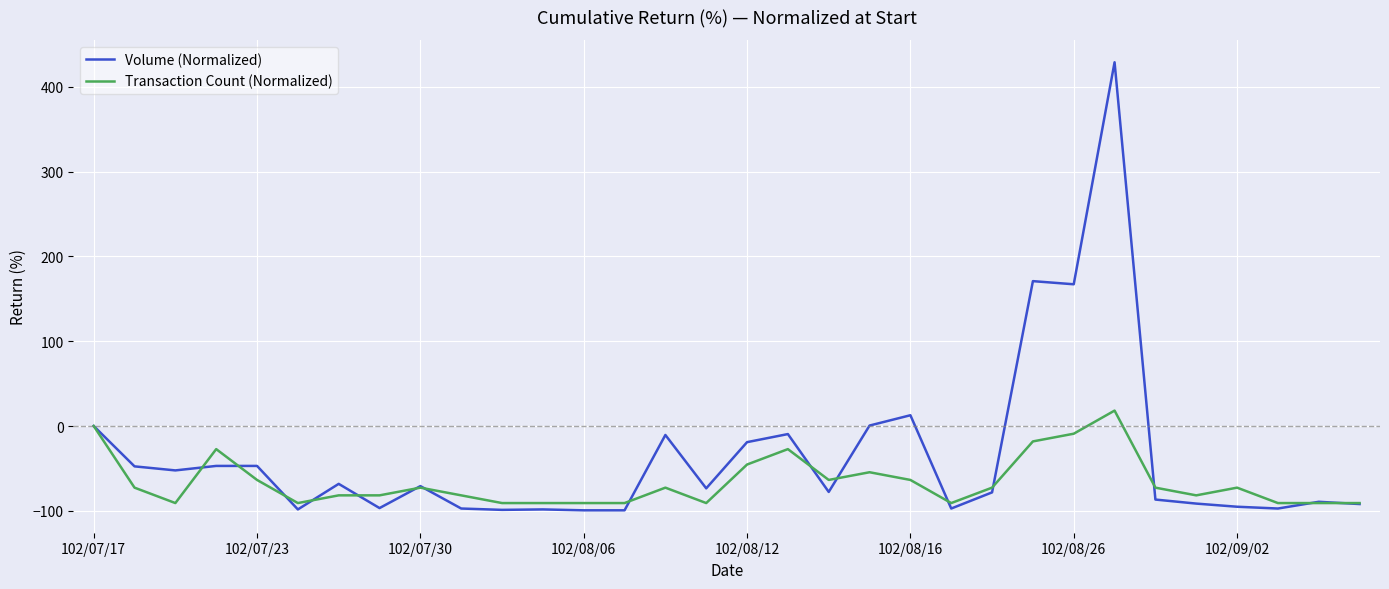

What is the maximum value shown in the chart?

429.1